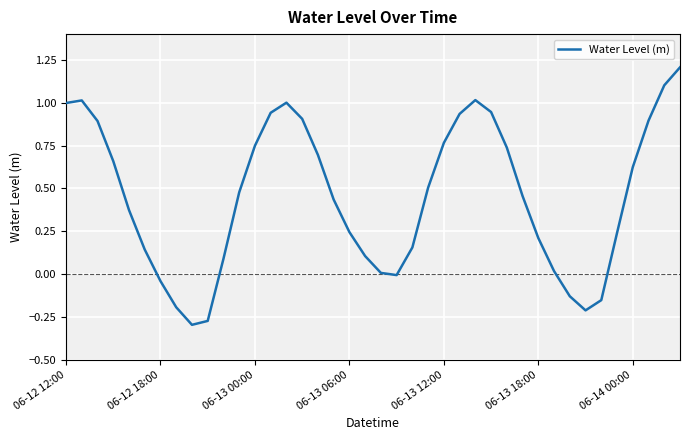

What is the sum of all values?

18.2